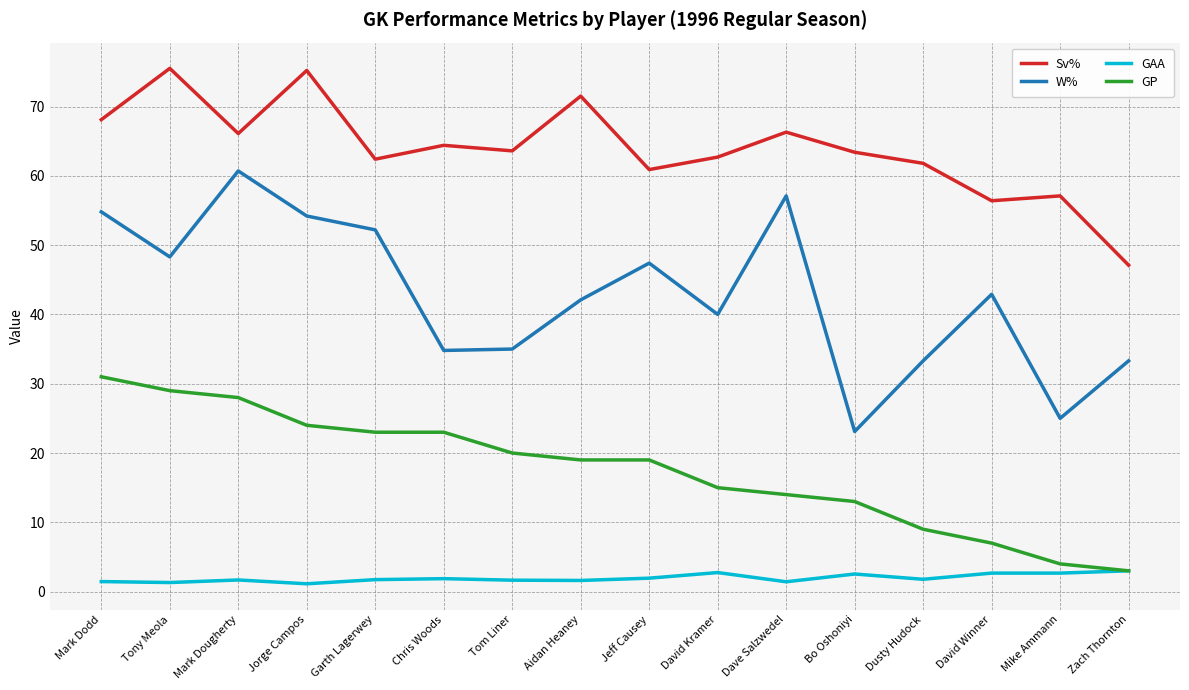

Is it true that GP equals 28.0 at Mark Dougherty?

True